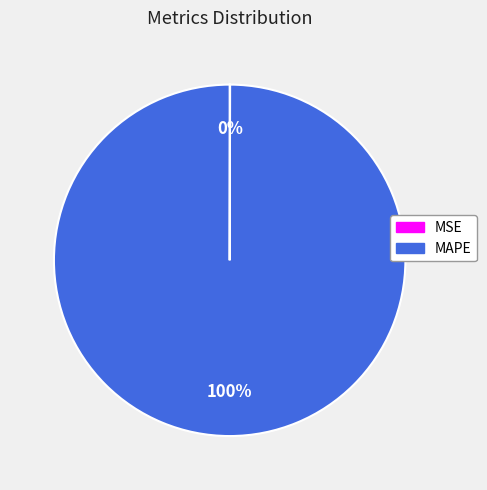

True or false: MAPE accounts for 88% of the total.

False